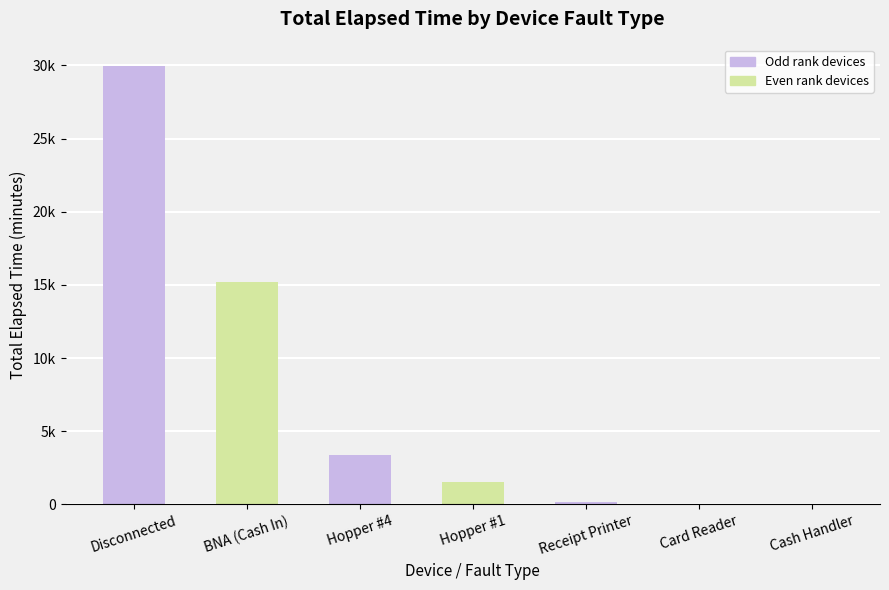

What is the difference between the second highest and minimum values?

15210